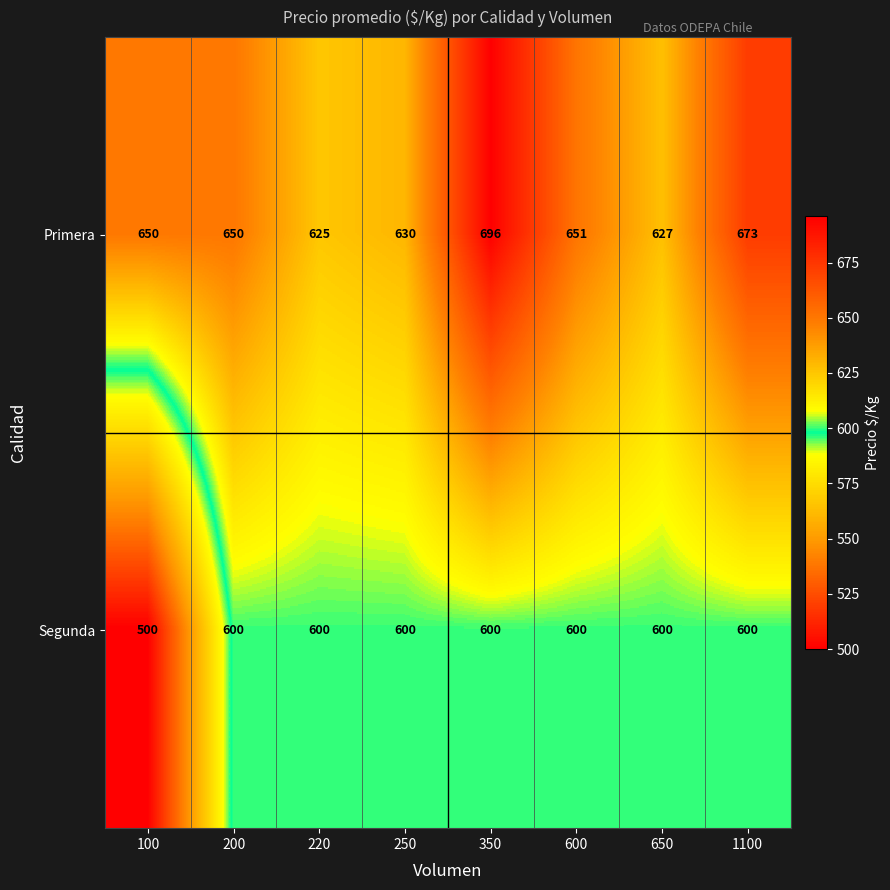

What is the total value across all series at 1100?

1273